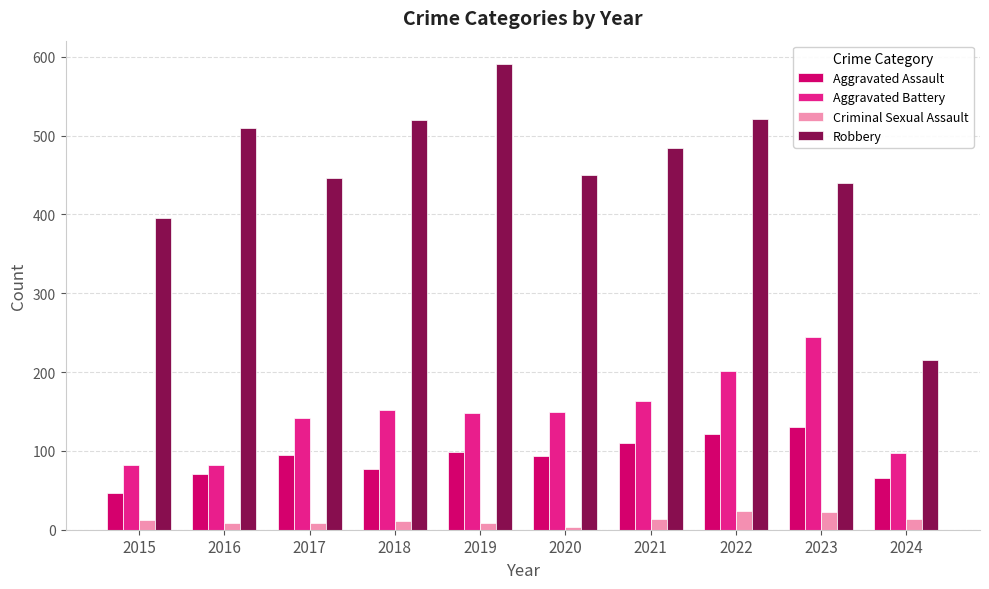

What is the difference between the second highest and second lowest values in the Aggravated Battery series?

120